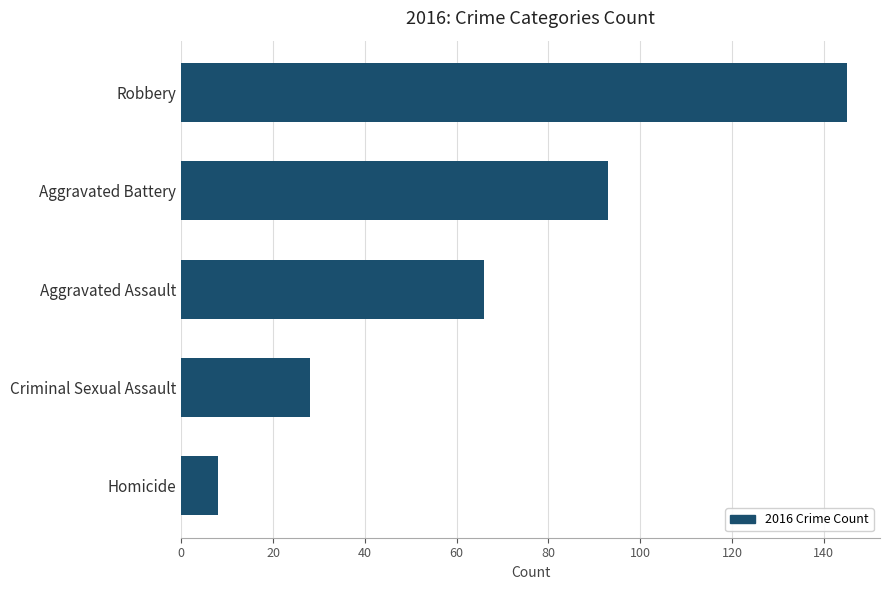

Rank the categories by value from highest to lowest.

Robbery, Aggravated Battery, Aggravated Assault, Criminal Sexual Assault, Homicide